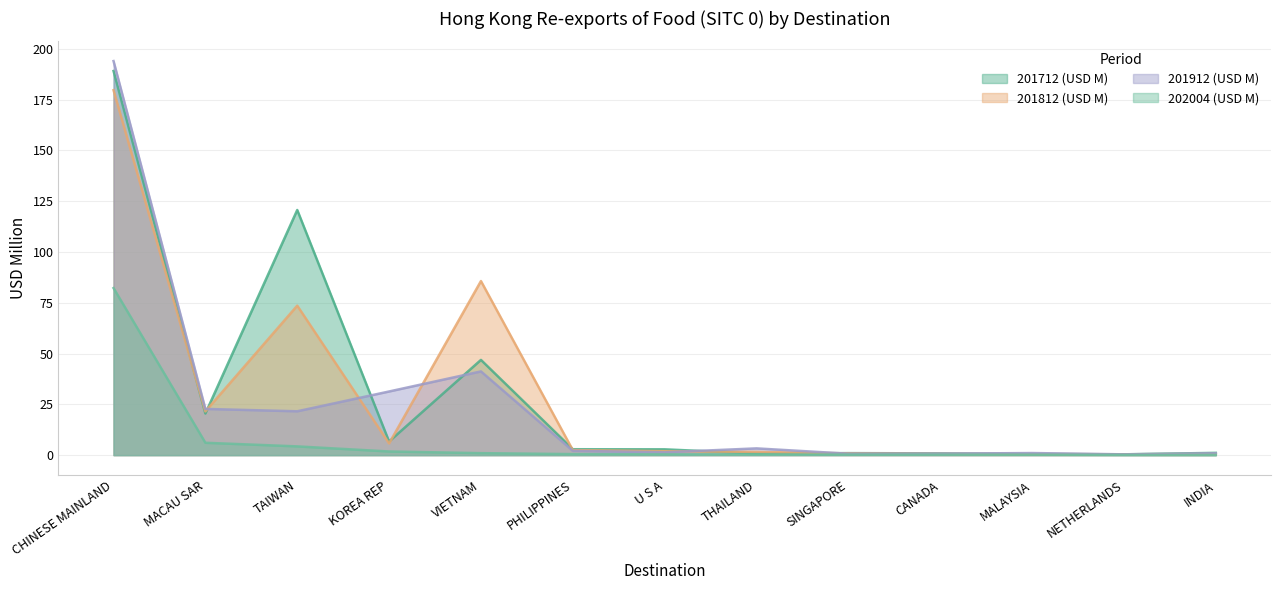

True or false: 201912 (USD M) has a value of 340.6 at CHINESE MAINLAND.

False